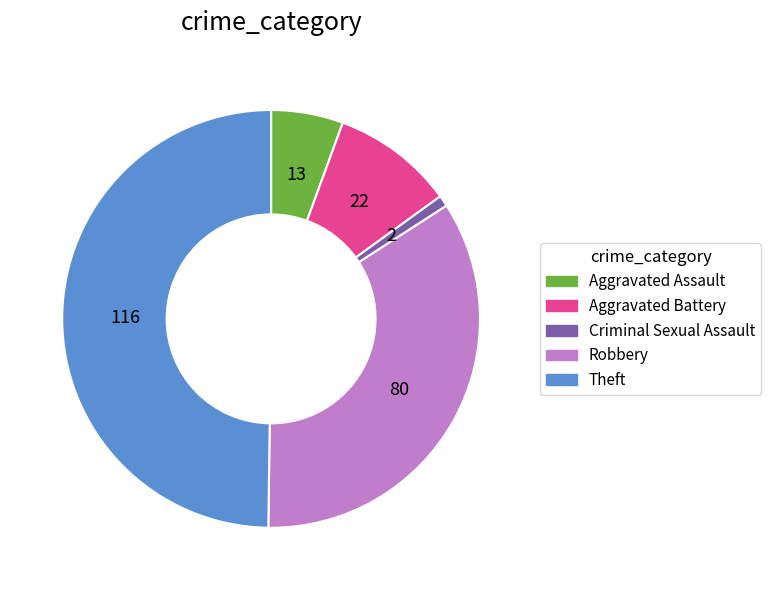

What is the ratio of the value at Robbery to the value at Theft?

0.7